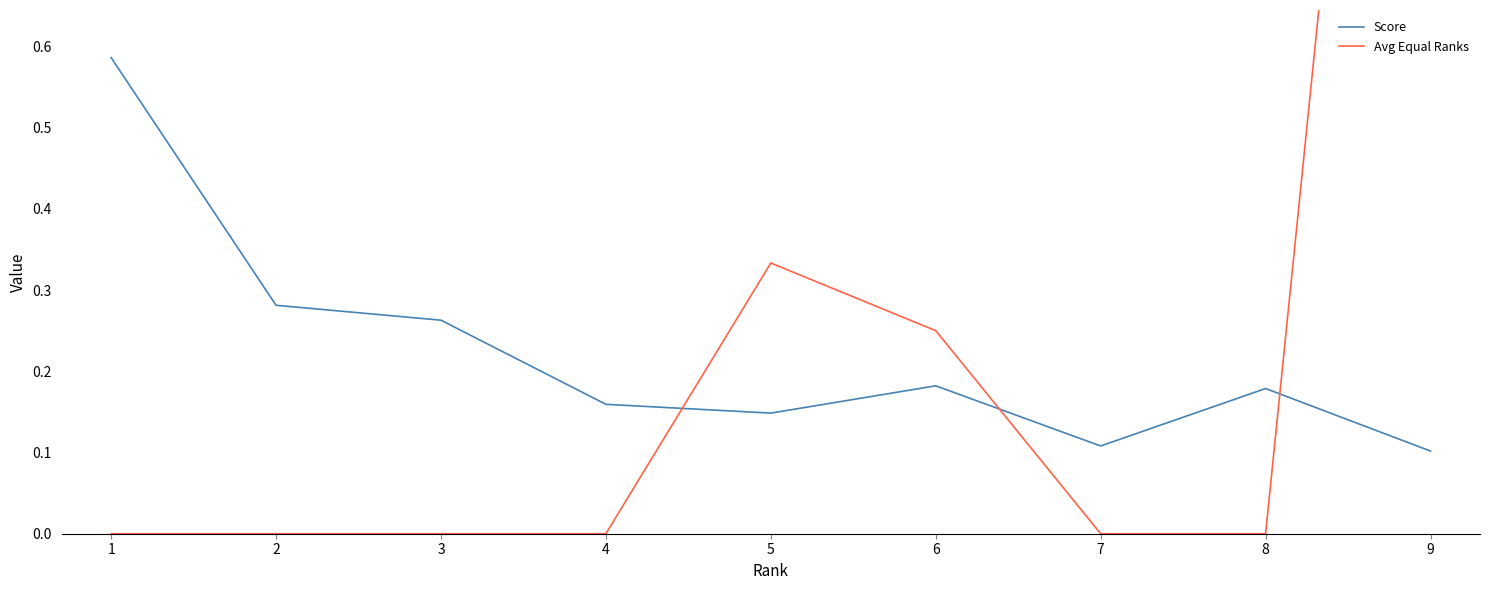

How many lines are shown in the chart?

2